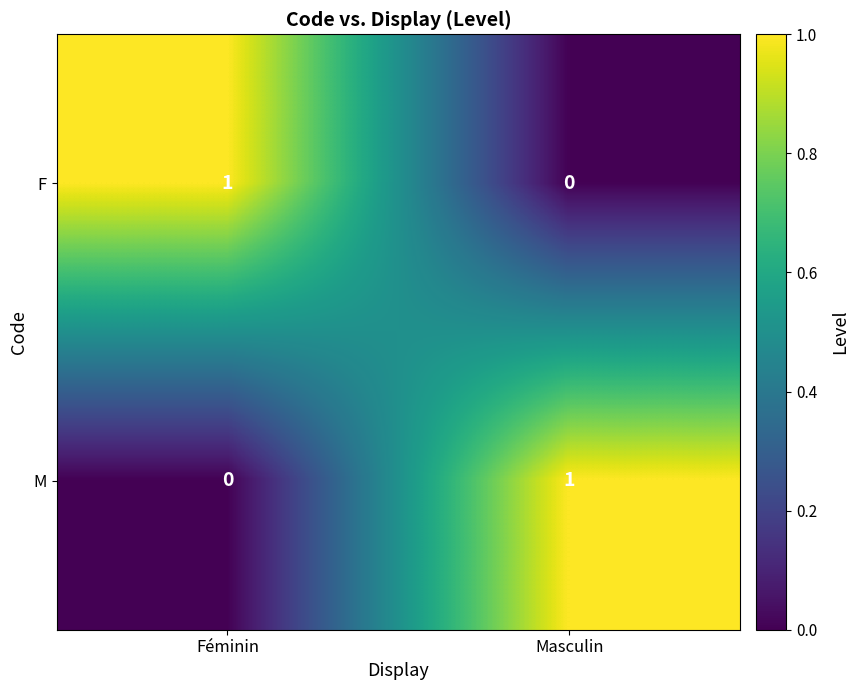

At which label is M closest to 0?

Féminin